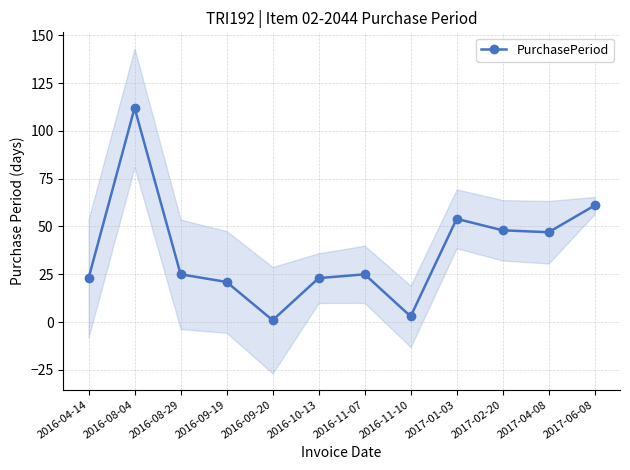

Does the chart display data point markers on the line(s)?

Yes